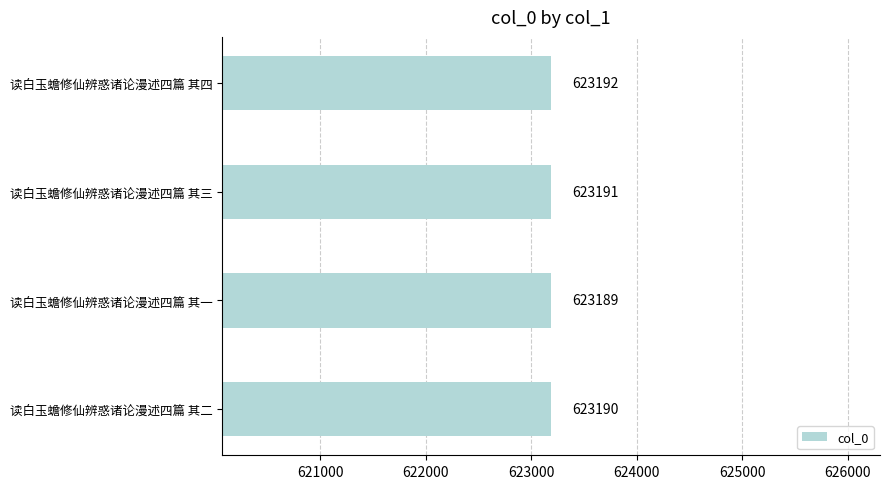

Which label corresponds to the smallest value in the chart?

读白玉蟾修仙辨惑诸论漫述四篇 其一